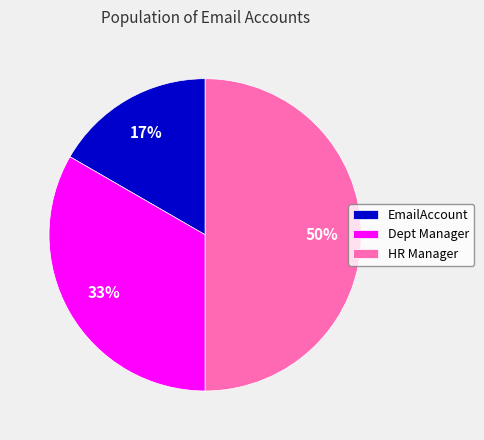

Is it true that HR Manager is 50% of the pie?

True